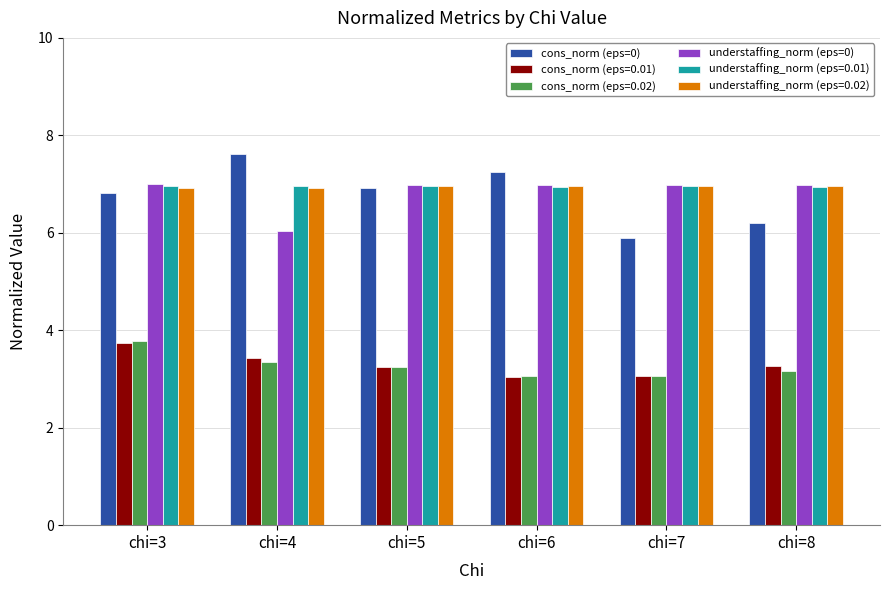

Where is cons_norm (eps=0) nearest to the value 6?

chi=7